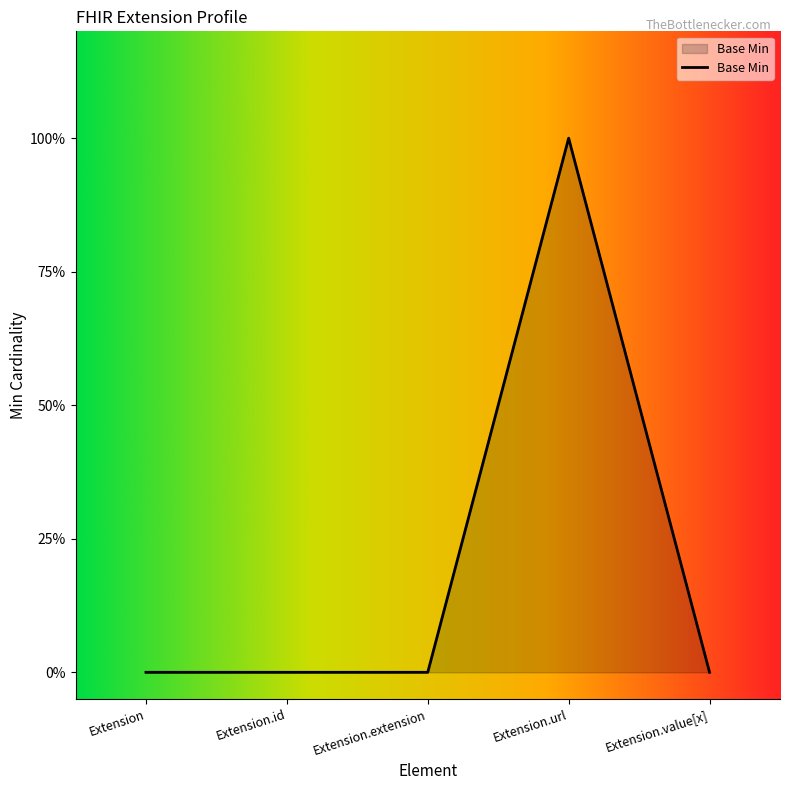

The chart shows a value of 1 at Extension.url. True or false?

True